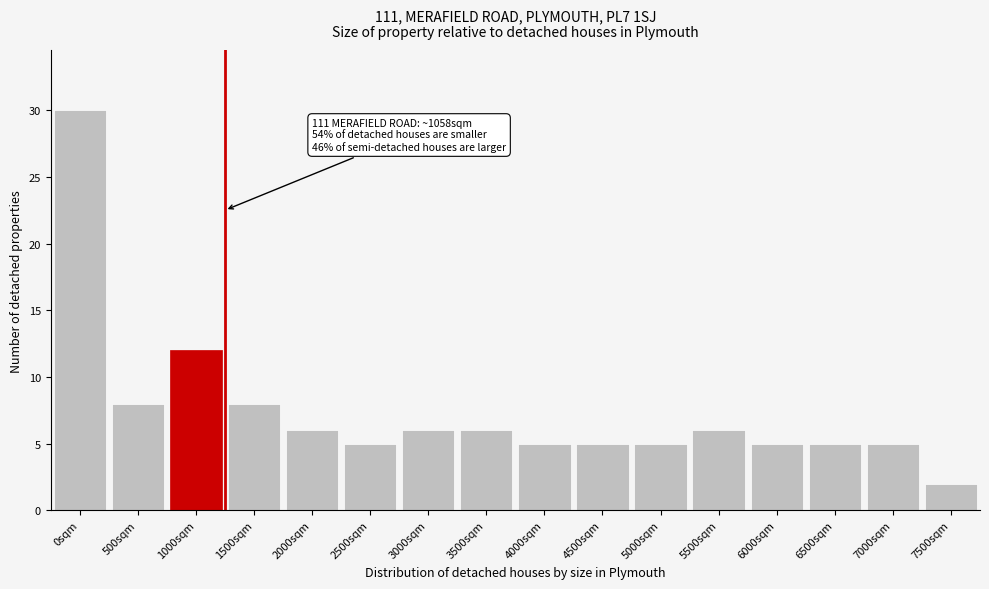

Reading right to left, extract all data points from this chart.

7500sqm=2	7000sqm=5	6500sqm=5	6000sqm=5	5500sqm=6	5000sqm=5	4500sqm=5	4000sqm=5	3500sqm=6	3000sqm=6	2500sqm=5	2000sqm=6	1500sqm=8	1000sqm=12	500sqm=8	0sqm=30